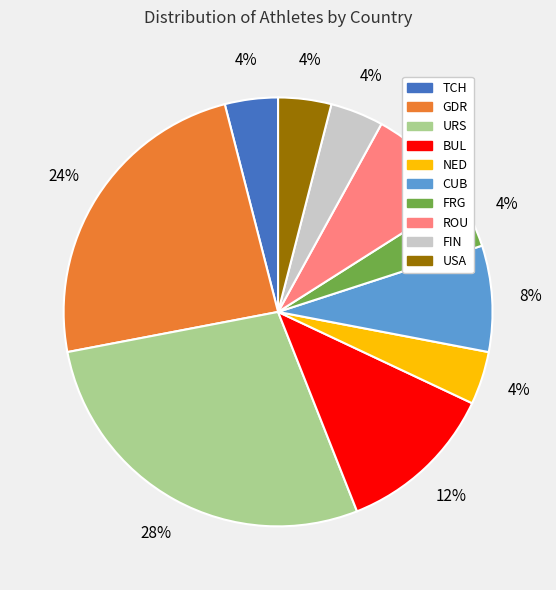

Which slice is the largest?

URS